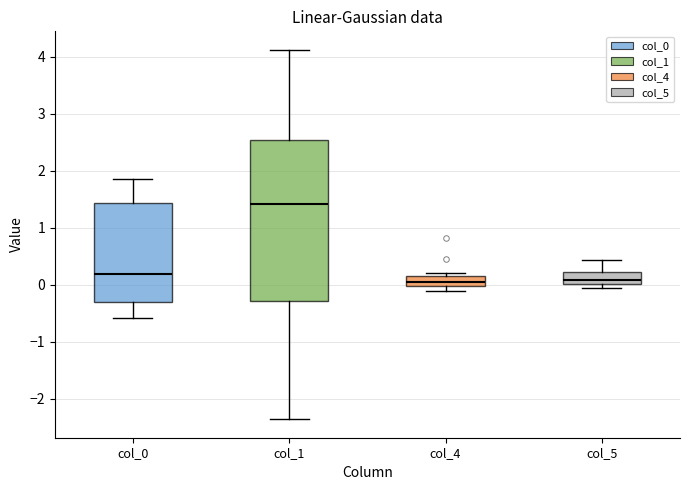

Where is the upper edge of the box for col_4 on the y-axis? The values are not printed on the chart, so give them approximately, as read against the axis.

0.2